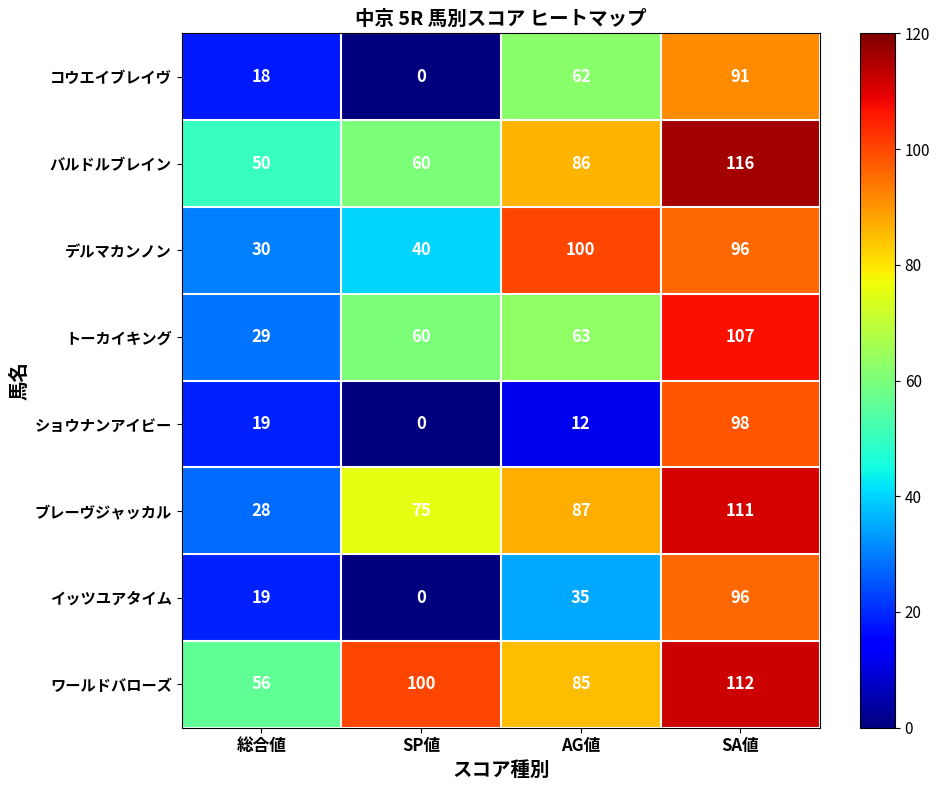

The value of ブレーヴジャッカル at AG値 is 17. True or false?

False